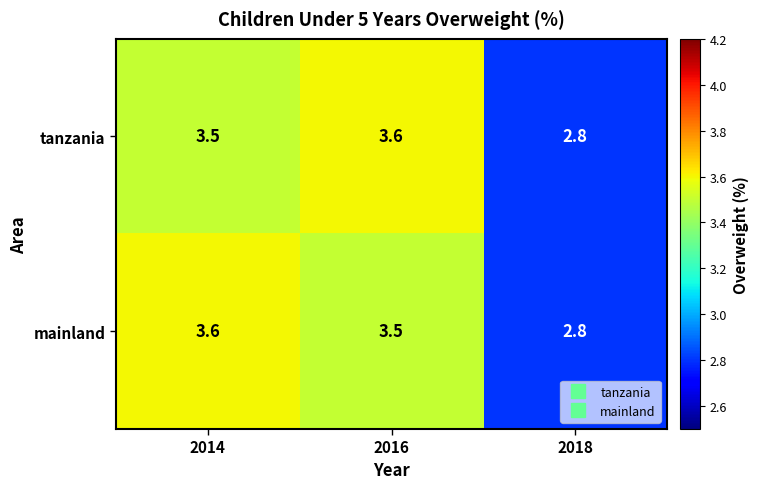

Reading left to right, what are all the values shown in this chart?

tanzania: 2014=3.5	2016=3.6	2018=2.8
mainland: 2014=3.6	2016=3.5	2018=2.8